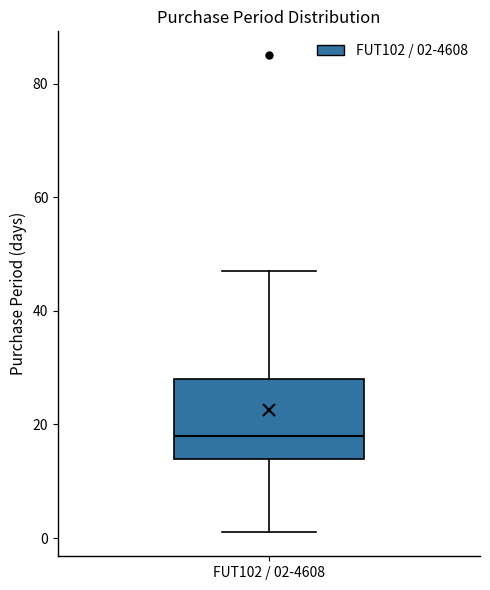

Where does the median line of the box for FUT102 / 02-4608 sit on the y-axis? The values are not printed on the chart, so give them approximately, as read against the axis.

18